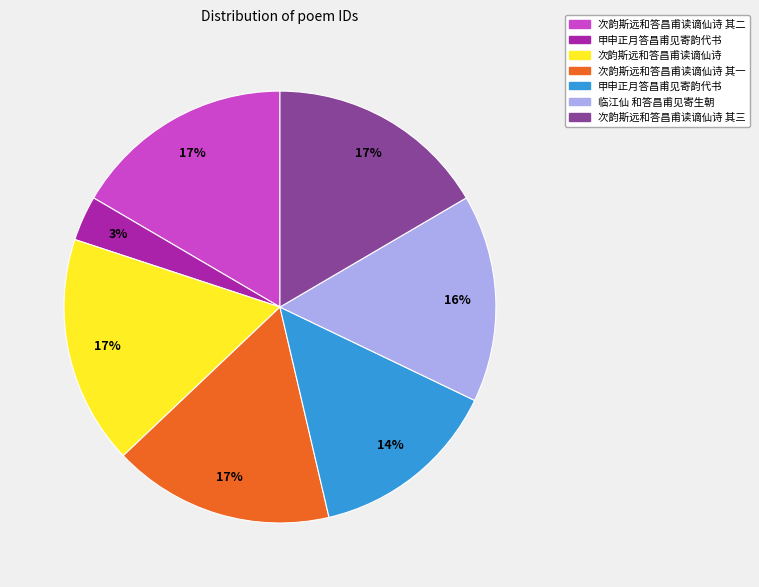

To the nearest percent, what is the difference between the largest and smallest slice percentages?

14%